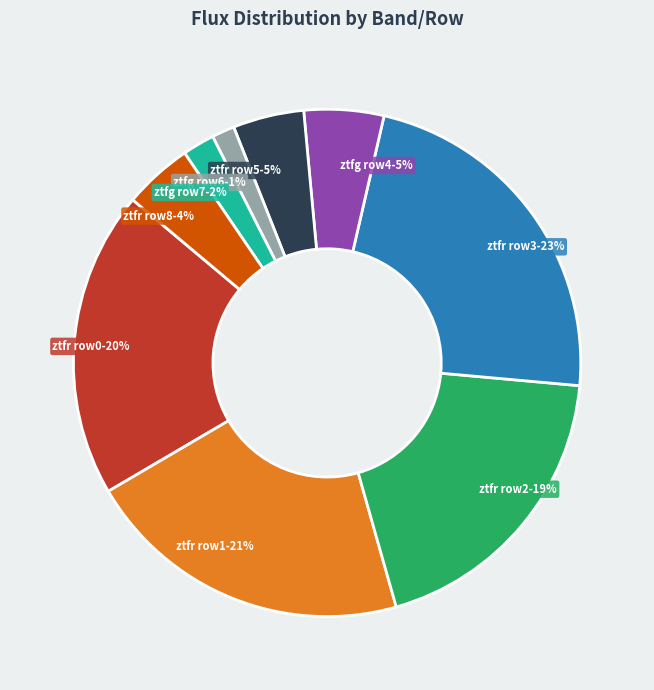

Is there any slice that represents more than half of the pie?

No